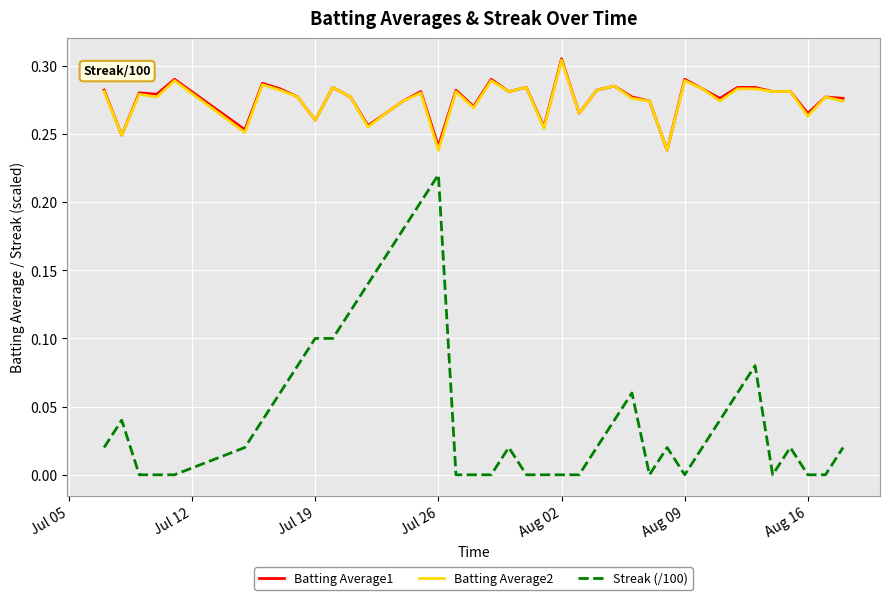

Is this an area chart (filled region under the line)?

No